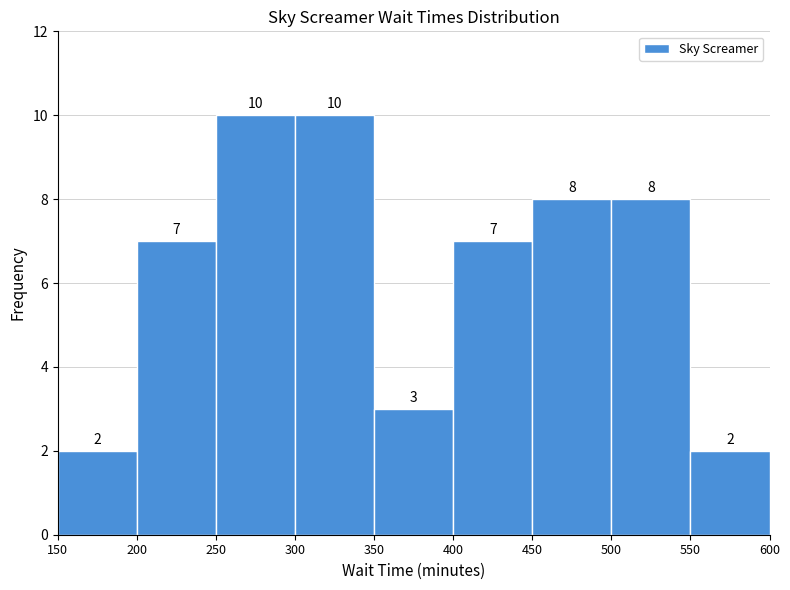

Reading left to right, list every bar in this chart as the range it spans on the x-axis followed by its height.

150 to 200: 2
200 to 250: 7
250 to 300: 10
300 to 350: 10
350 to 400: 3
400 to 450: 7
450 to 500: 8
500 to 550: 8
550 to 600: 2